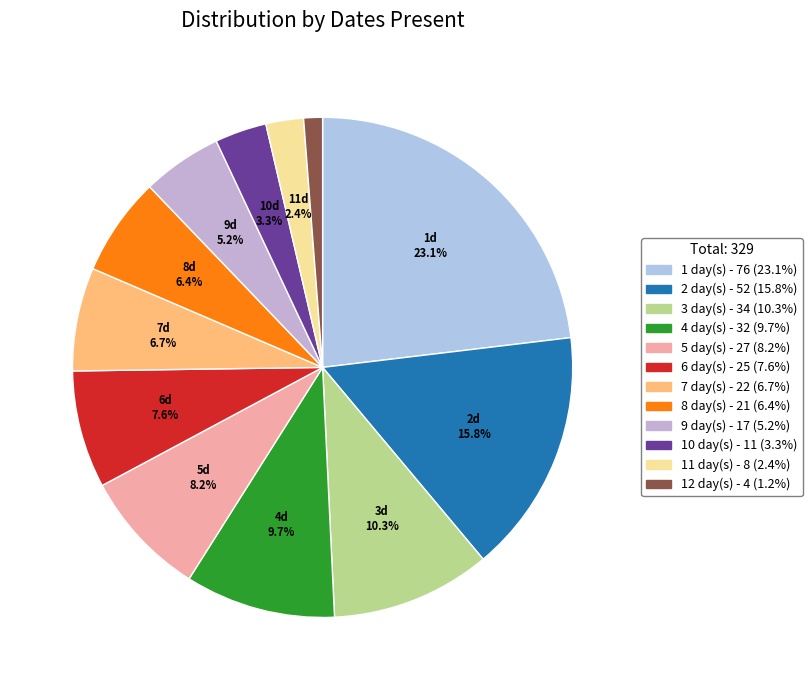

How many segments does this pie chart have?

12